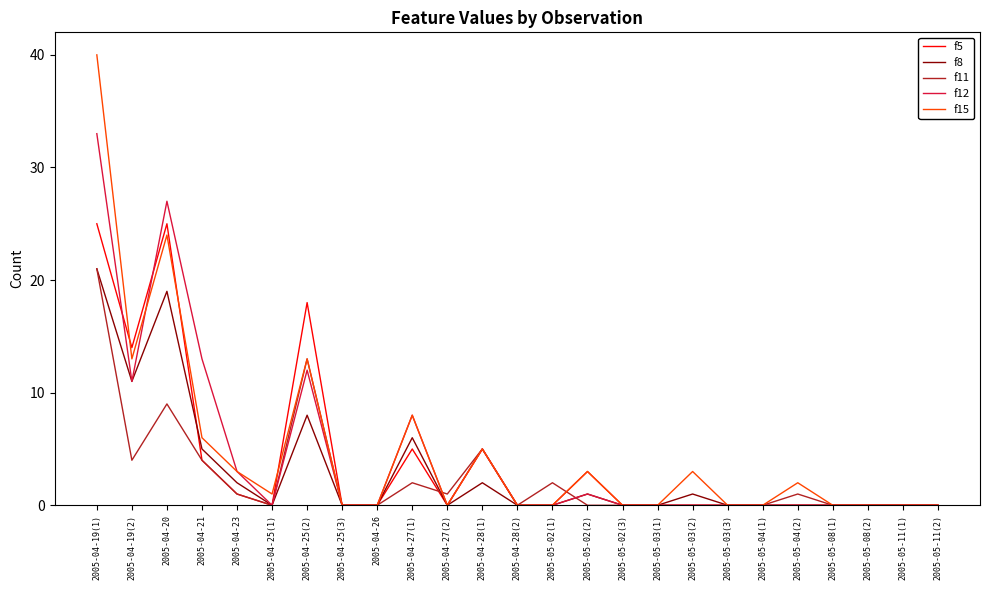

What is the maximum value shown in the chart?

40